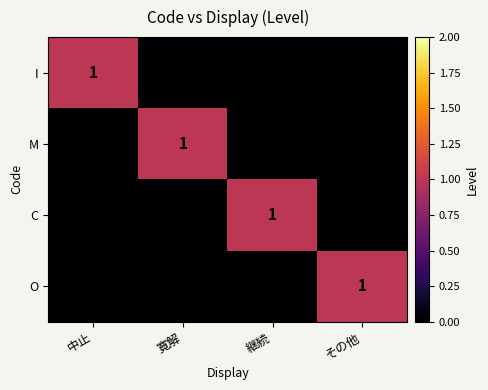

At how many categories does at least one series exceed 0?

4